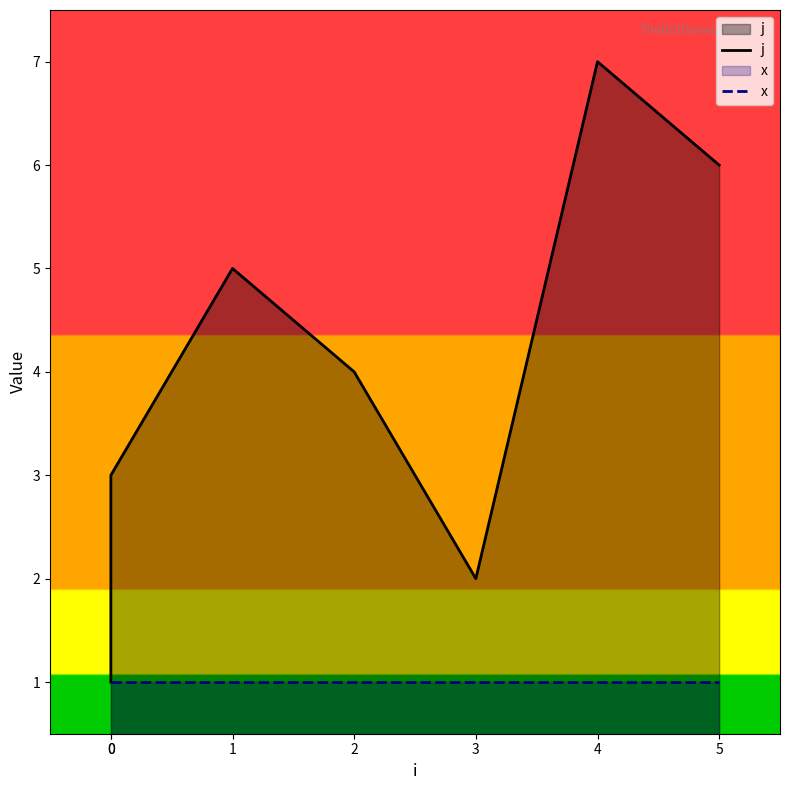

True or false: j has a value of 1 at 0.

False